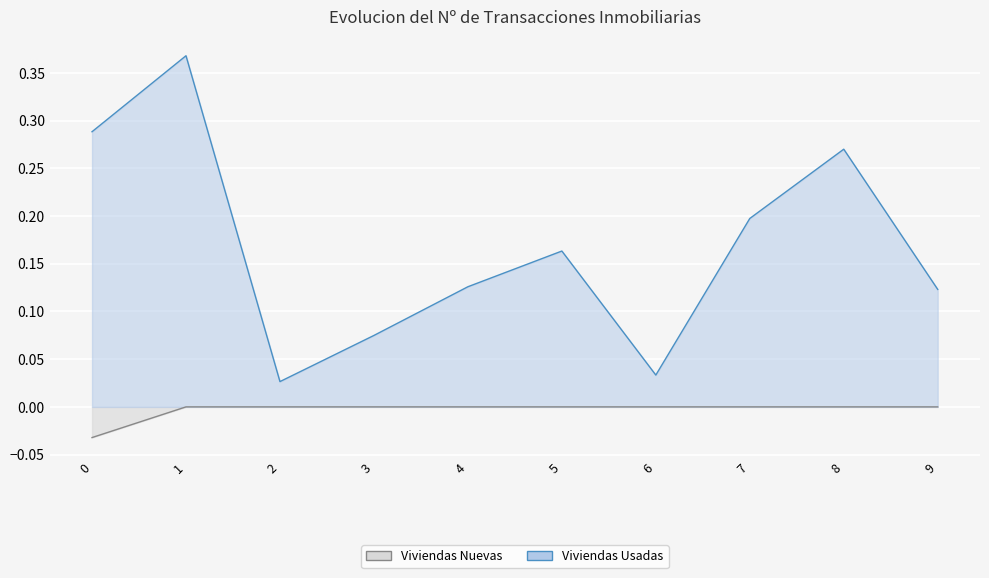

At 5, list the series in order from smallest to largest.

Viviendas Usadas, Viviendas Nuevas